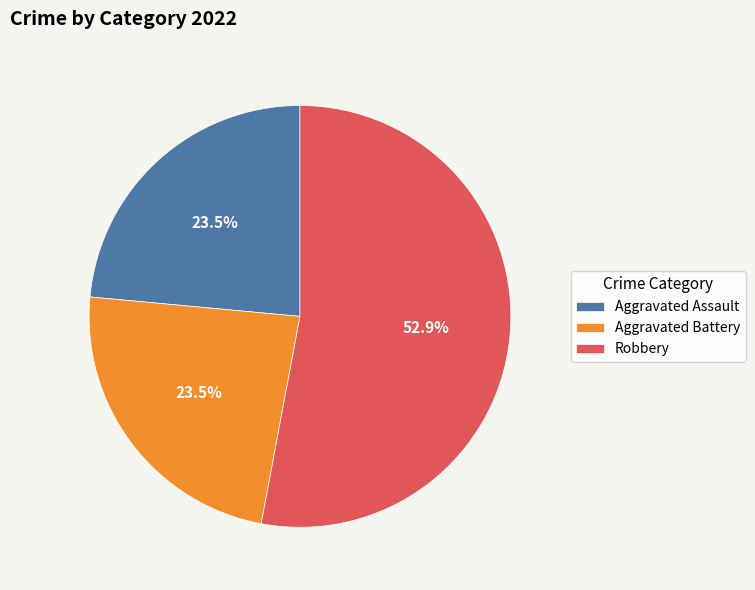

What percentage is NOT represented by Aggravated Assault?

76.5%